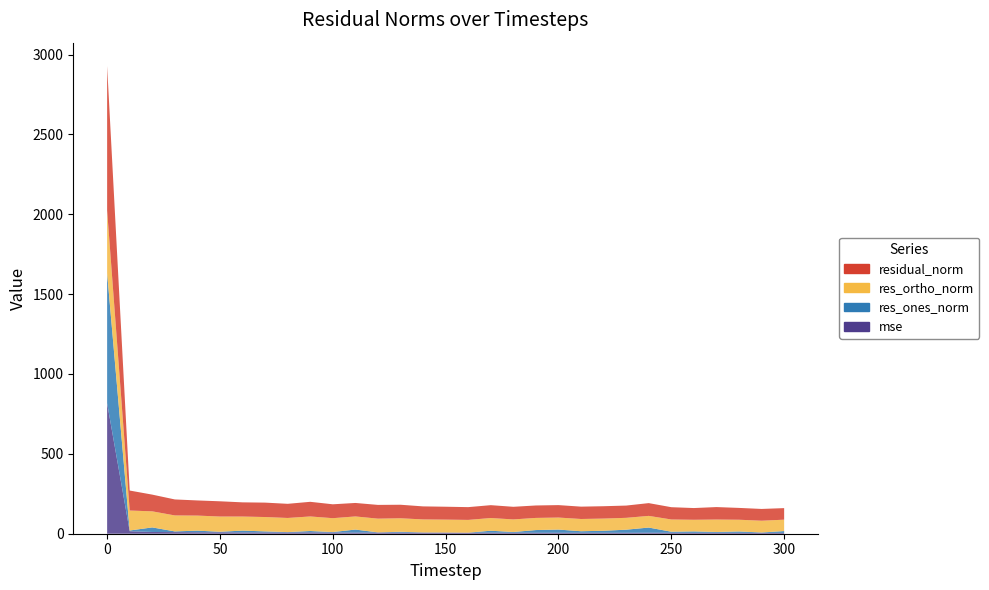

Reading left to right, what are all the values shown in this chart?

mse: 0=817.2	10=15.7	20=10.9	30=10.0	40=9.0	50=9.1	60=7.9	70=8.1	80=7.8	90=8.4	100=7.6	110=7.1	120=7.4	130=7.2	140=6.7	150=6.5	160=6.4	170=6.5	180=6.2	190=6.1	200=6.1	210=6.0	220=6.0	230=5.9	240=6.4	250=5.9	260=5.4	270=6.1	280=5.5	290=5.4	300=5.2
res_ones_norm: 0=814.5	10=4.6	20=28.6	30=4.5	40=10.3	50=3.2	60=11.6	70=6.4	80=2.3	90=8.5	100=2.9	110=18.9	120=0.9	130=5.0	140=1.4	150=1.0	160=0.3	170=12.3	180=4.5	190=16.9	200=19.9	210=9.7	220=12.6	230=19.4	240=32.2	250=6.6	260=9.1	270=4.8	280=8.6	290=2.4	300=11.3
res_ortho_norm: 0=392.3	10=125.0	20=100.6	30=100.0	40=94.3	50=95.3	60=88.1	70=90.0	80=88.5	90=91.3	100=86.9	110=82.2	120=86.1	130=84.5	140=81.5	150=80.7	160=79.9	170=79.5	180=78.9	190=76.0	200=75.3	210=76.7	220=76.3	230=74.2	240=73.1	250=76.6	260=72.8	270=77.9	280=73.5	290=73.6	300=71.4
residual_norm: 0=904.0	10=125.1	20=104.6	30=100.1	40=94.8	50=95.4	60=88.8	70=90.2	80=88.6	90=91.6	100=86.9	110=84.4	120=86.1	130=84.7	140=81.5	150=80.7	160=79.9	170=80.5	180=79.0	190=77.9	200=77.9	210=77.3	220=77.3	230=76.7	240=79.9	250=76.9	260=73.4	270=78.0	280=74.0	290=73.7	300=72.3